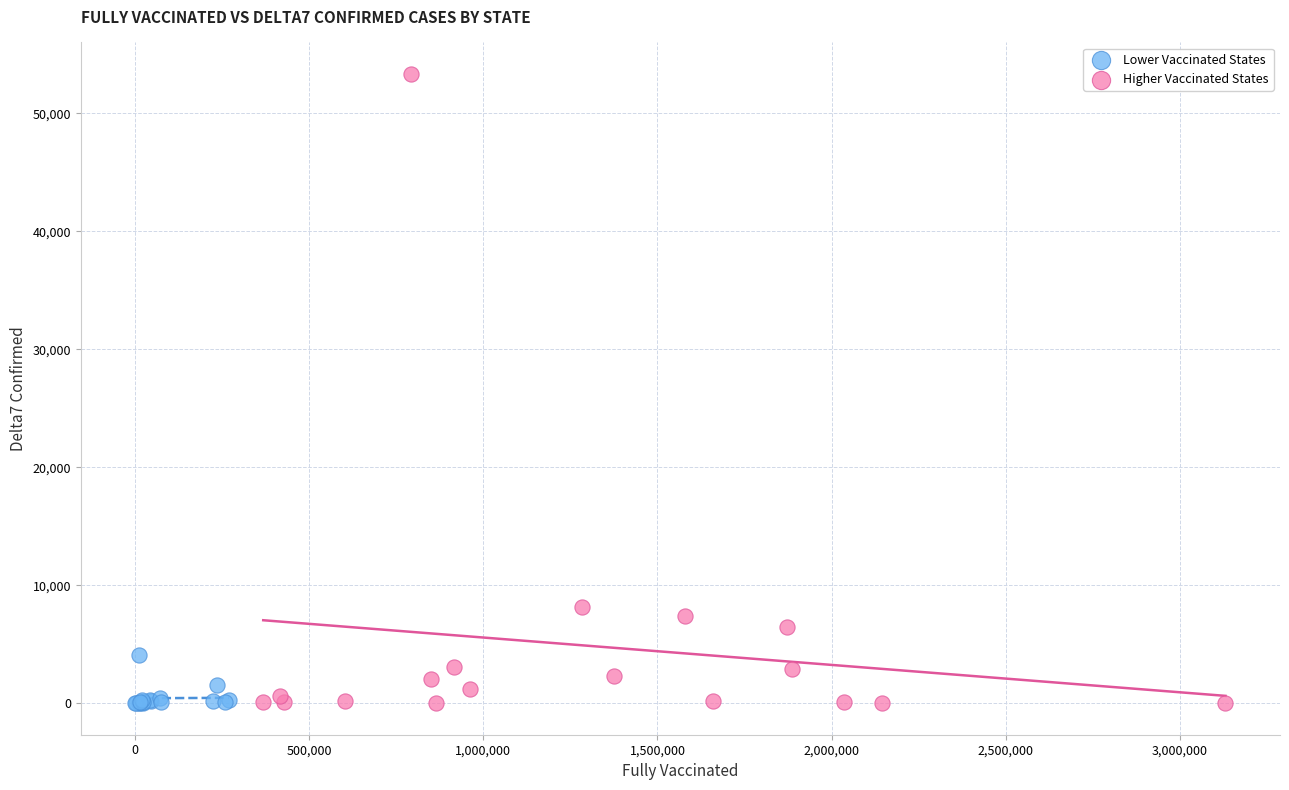

What are all the series names shown in the legend?

Lower Vaccinated States, Higher Vaccinated States